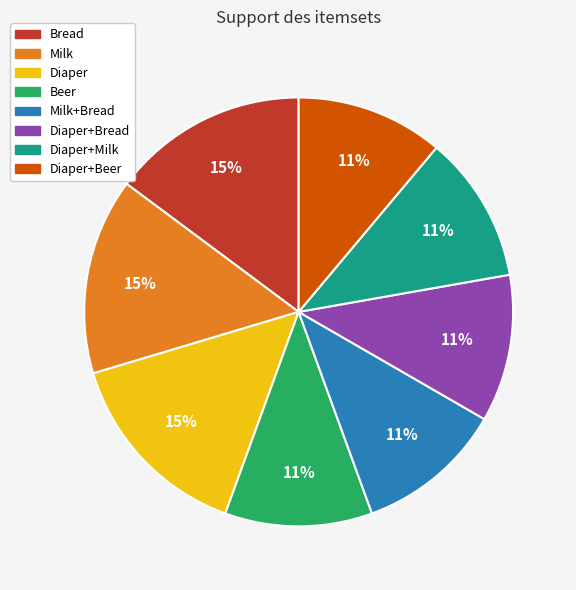

How many slices are in this pie chart?

8